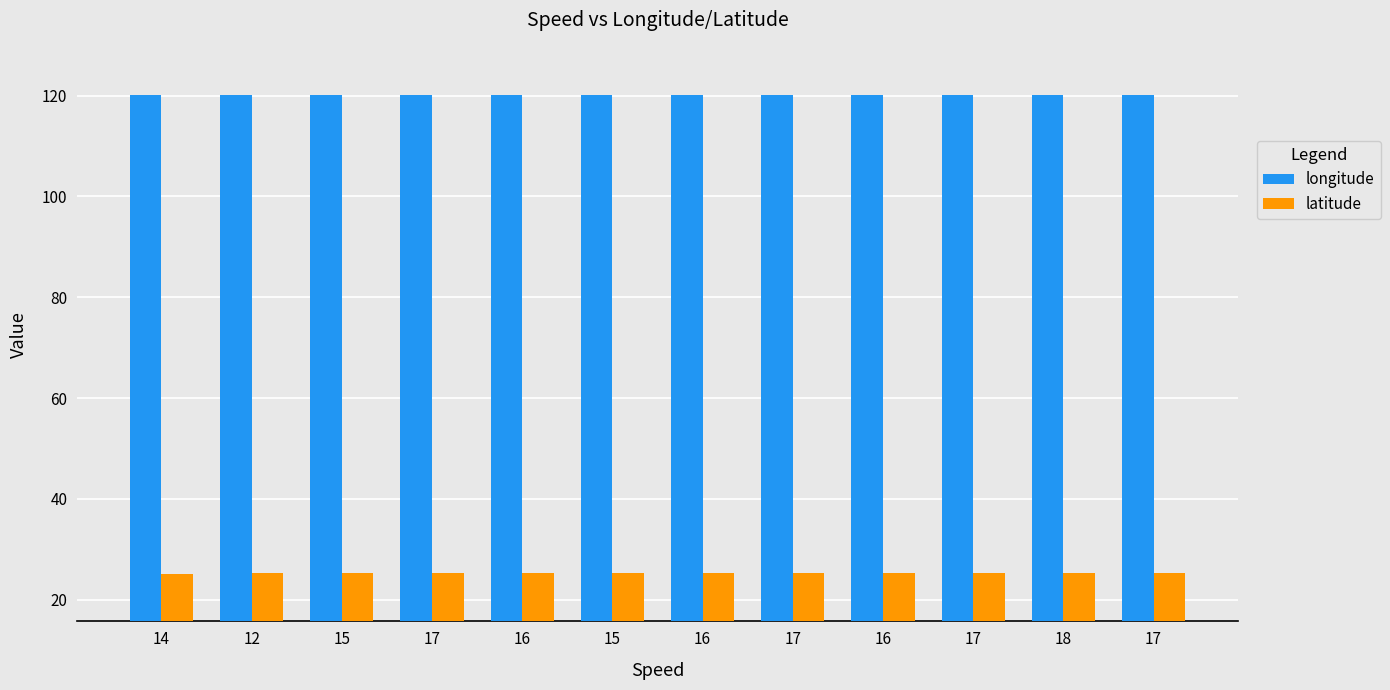

How many data points does each series have?

12